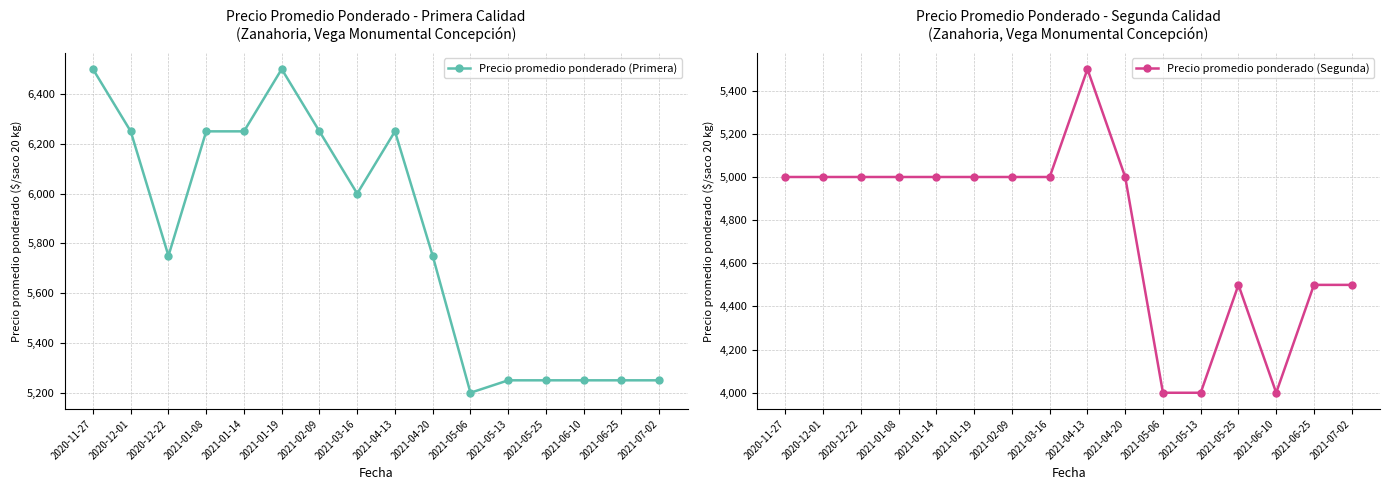

At which category is the sum across all series the highest?

2021-04-13